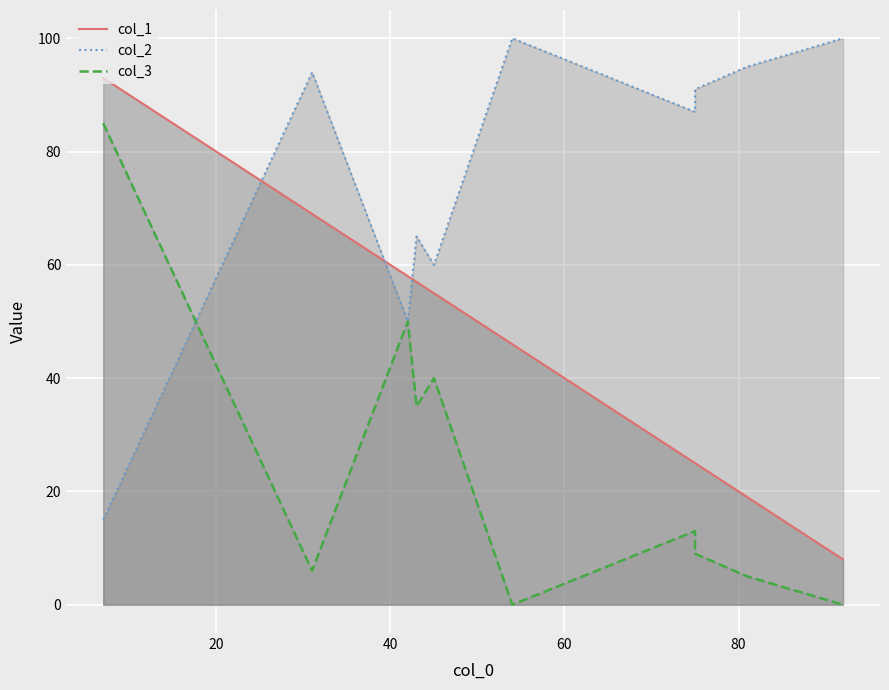

Where does the col_1 series first go above 55?

42